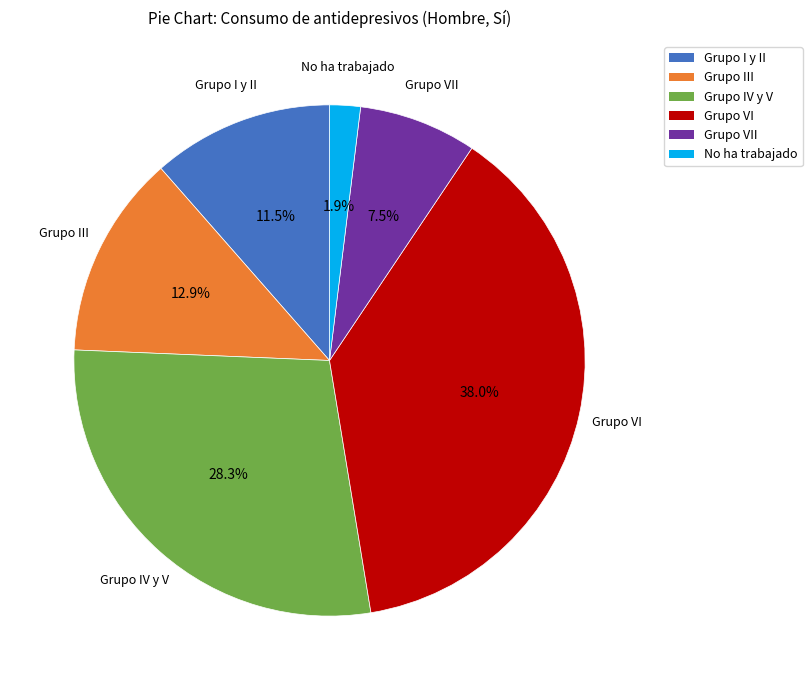

Is there a majority slice in this chart?

No